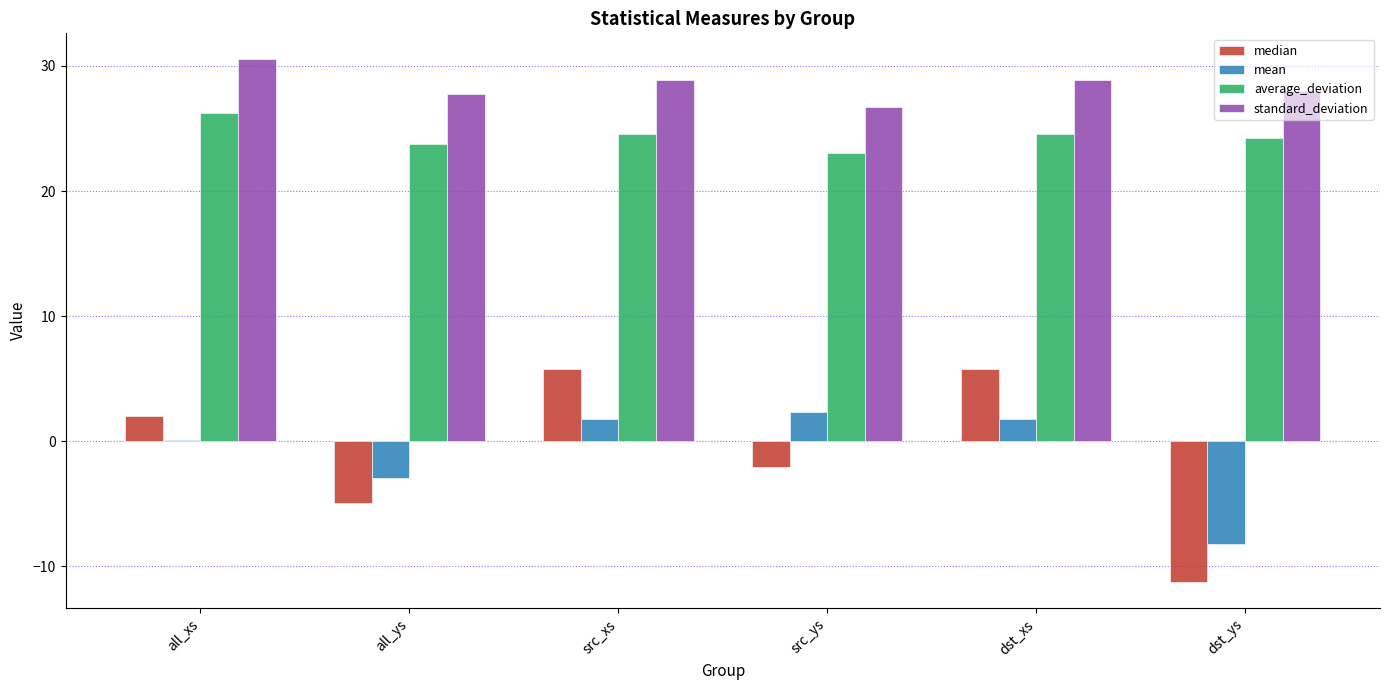

Read the standard_deviation value at src_ys.

26.7